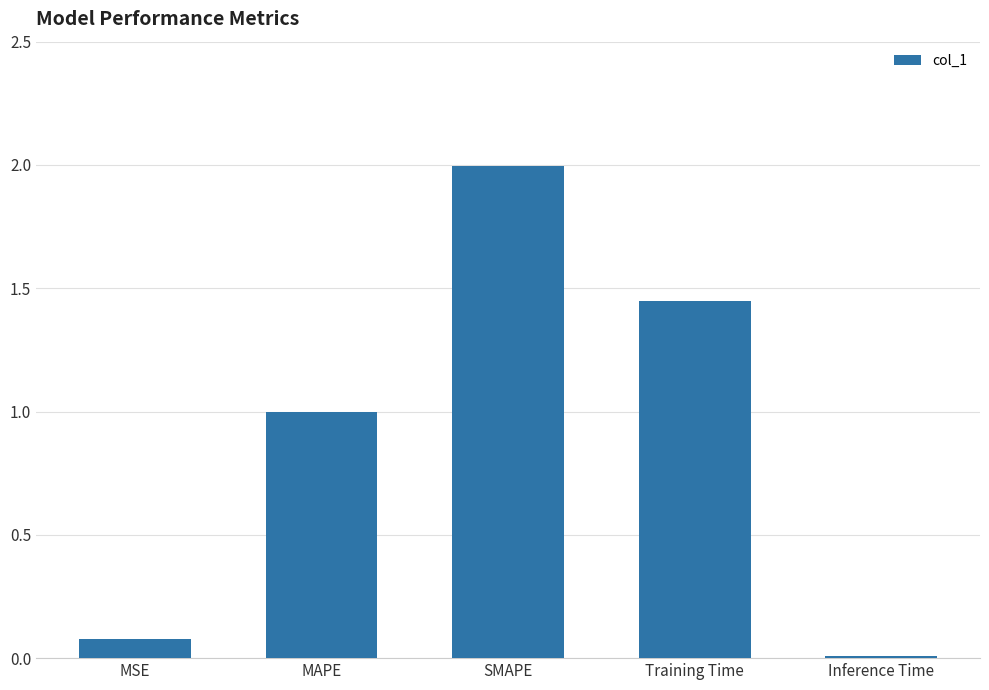

Approximately how many times larger is the value at MSE compared to Training Time?

0.1